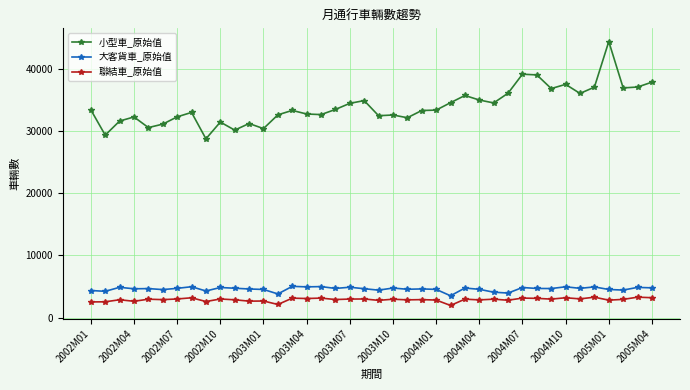

At how many categories does at least one series exceed 27178?

40